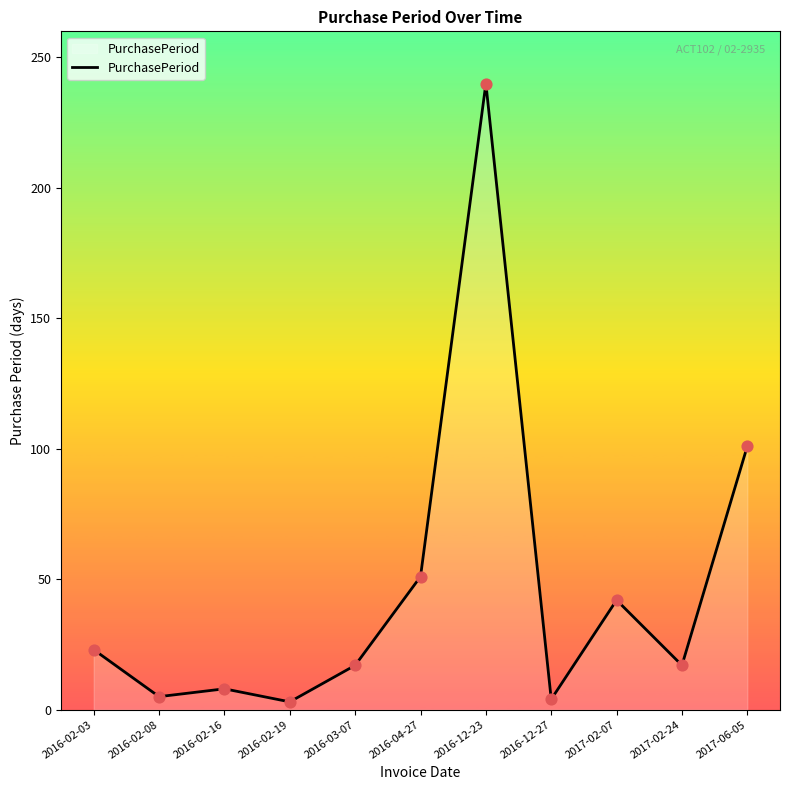

What is the change in value from 2016-02-16 to 2016-12-23?

+232